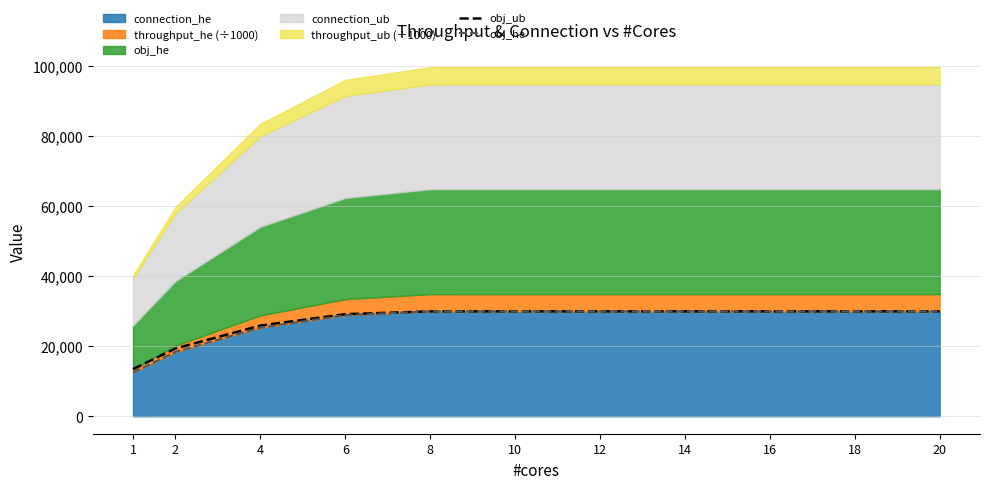

What is the minimum value shown in the chart?

12513